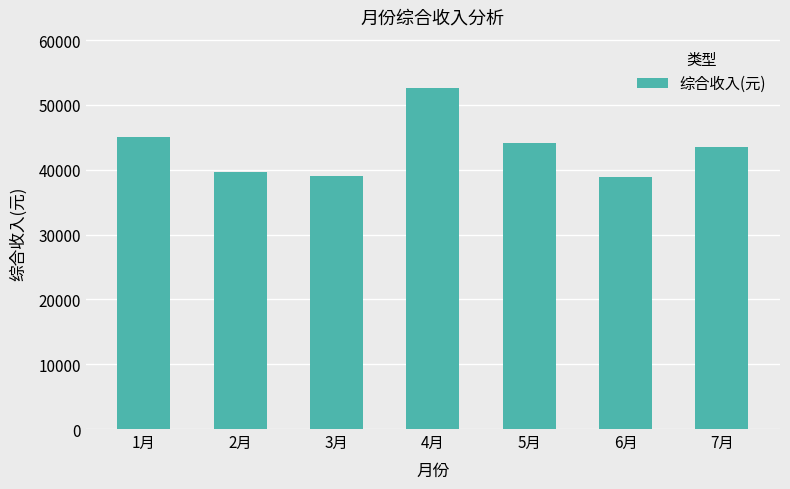

What is the difference between the second highest and second lowest values?

5918.0